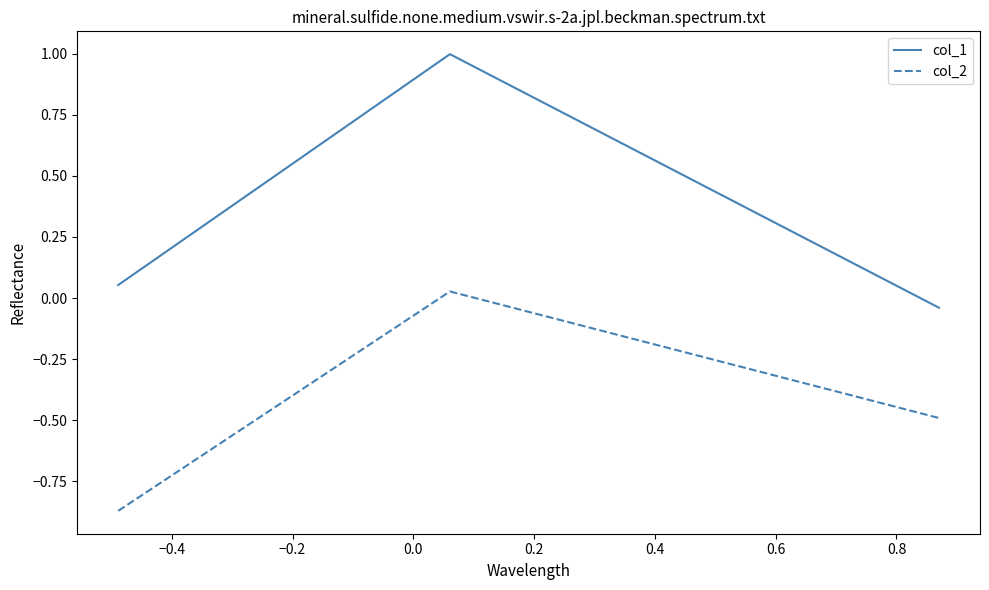

Which series has the widest spread of values?

col_1